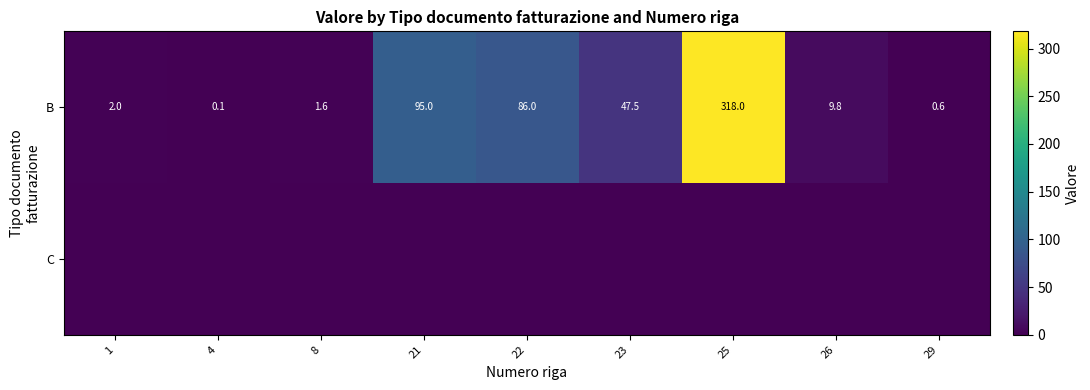

What is the sum of all B values?

560.6